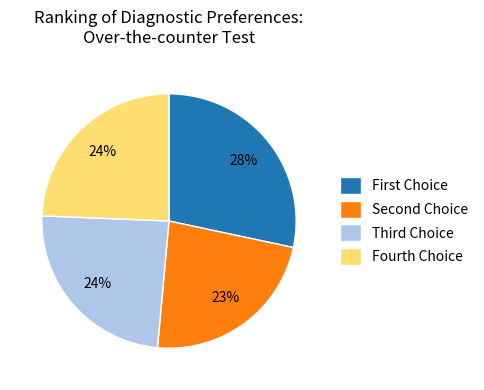

To the nearest percent, what is the difference between the largest and smallest slice percentages?

5%